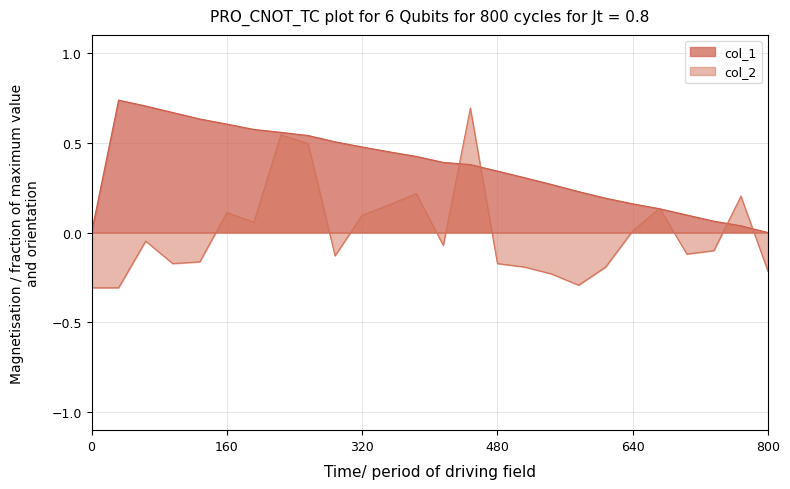

Rank the series by their average value, from highest to lowest.

col_1, col_2